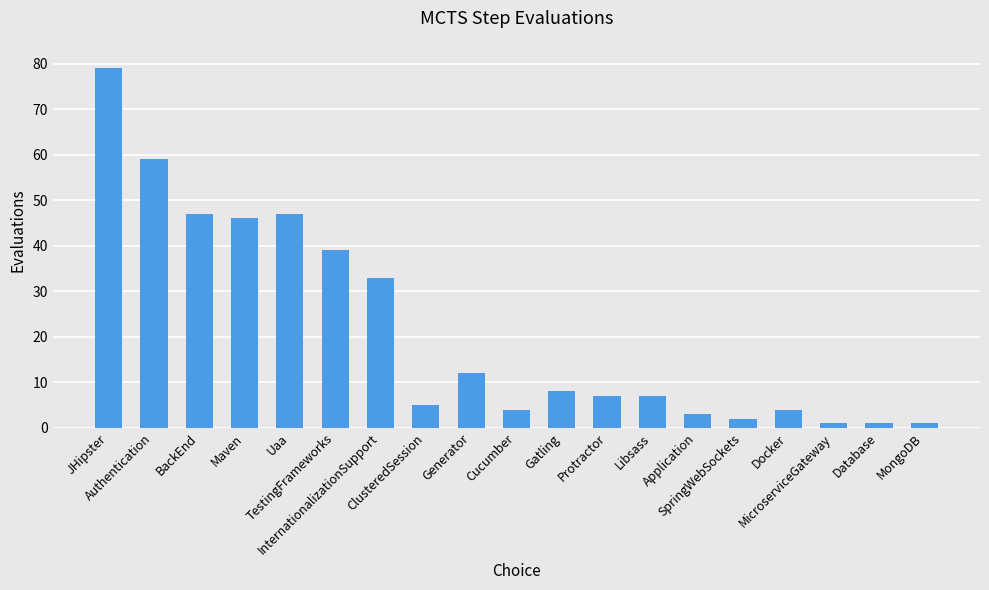

What is the value of the 13th bar from the left?

7